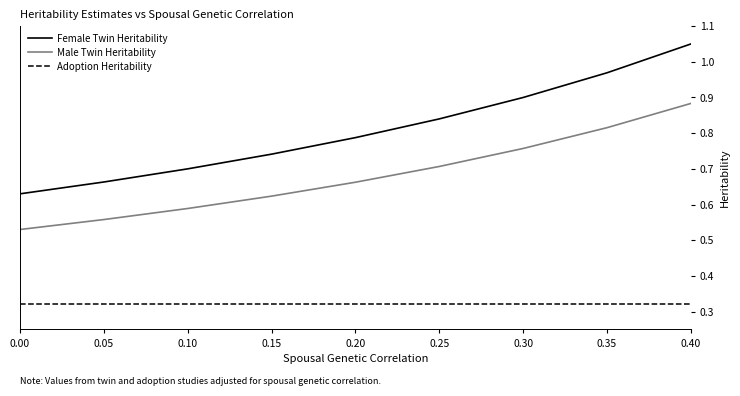

True or false: Adoption Heritability and Female Twin Heritability intersect in this chart.

False